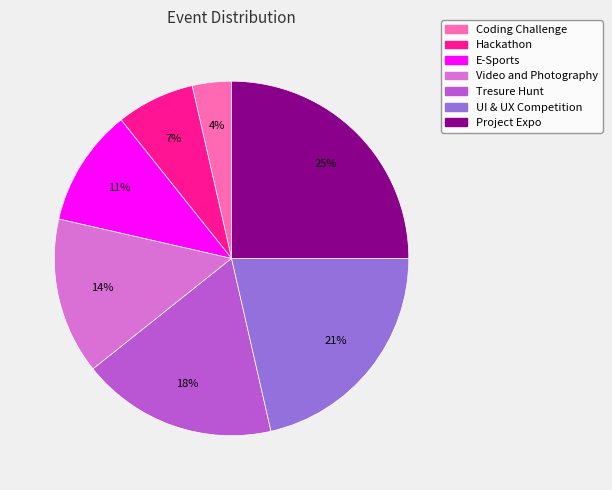

How many slices are in this pie chart?

7